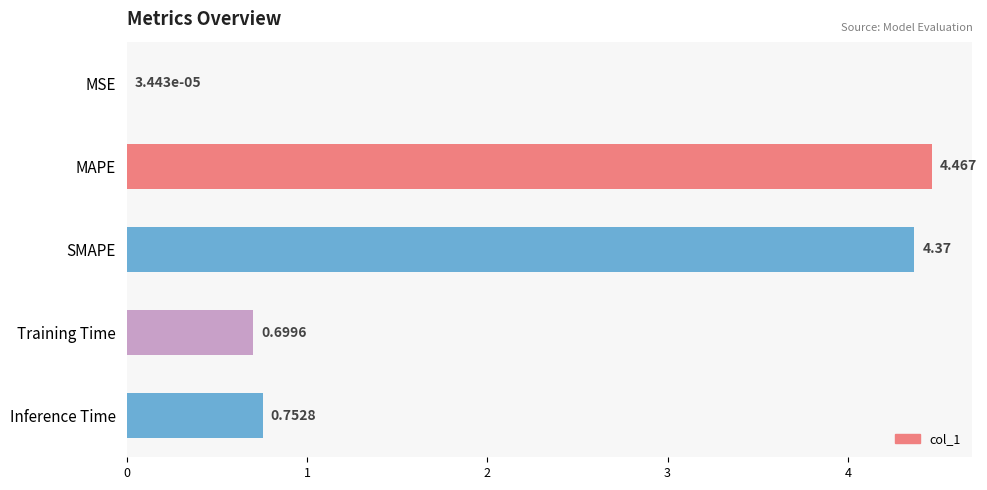

Between MAPE and MSE, which is larger?

MAPE